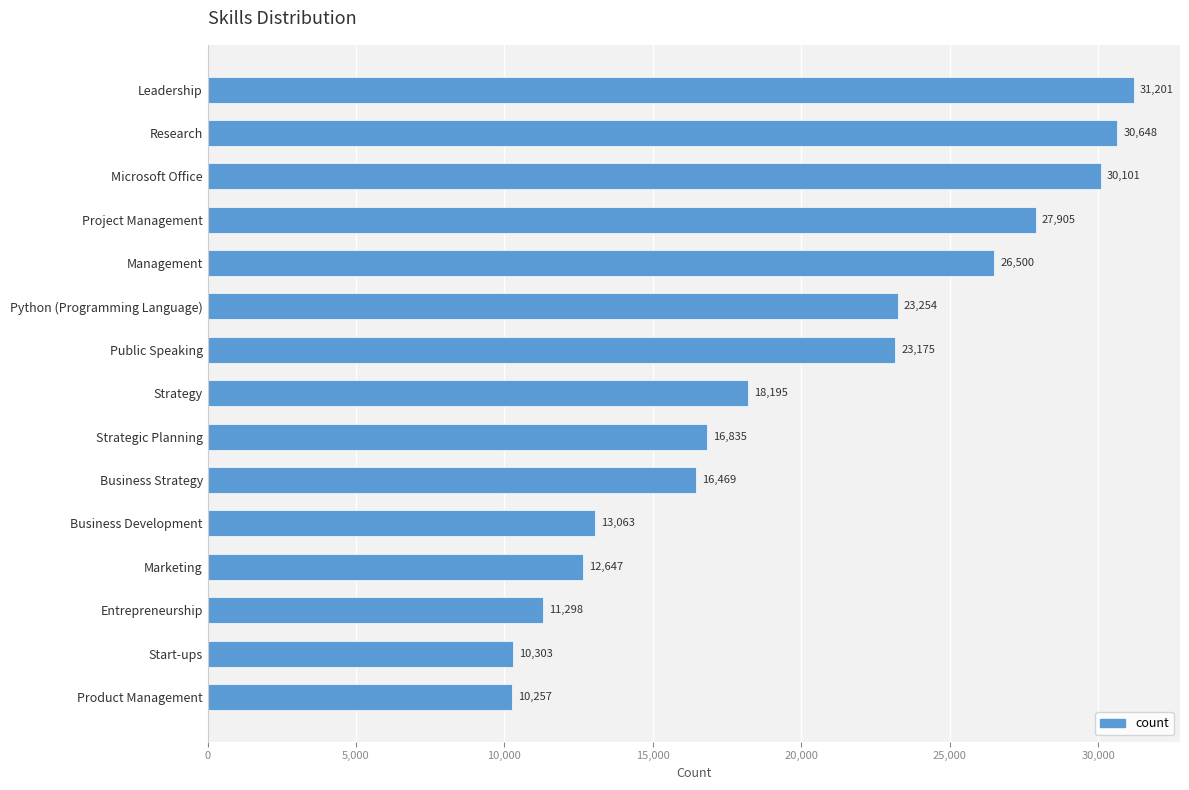

Approximately how many times larger is the value at Entrepreneurship compared to Marketing?

0.9